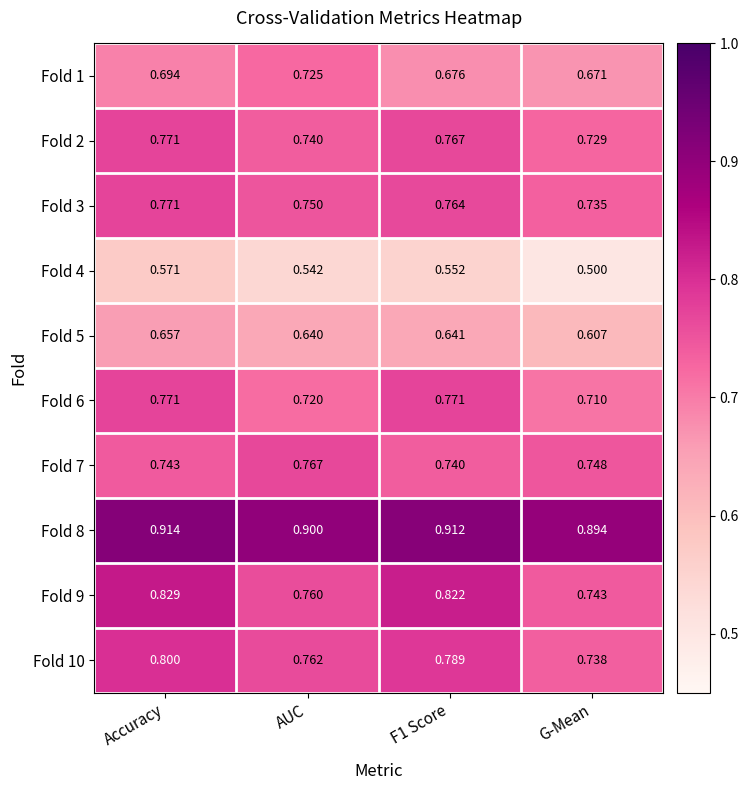

Which series has the largest total across all categories?

Fold 8